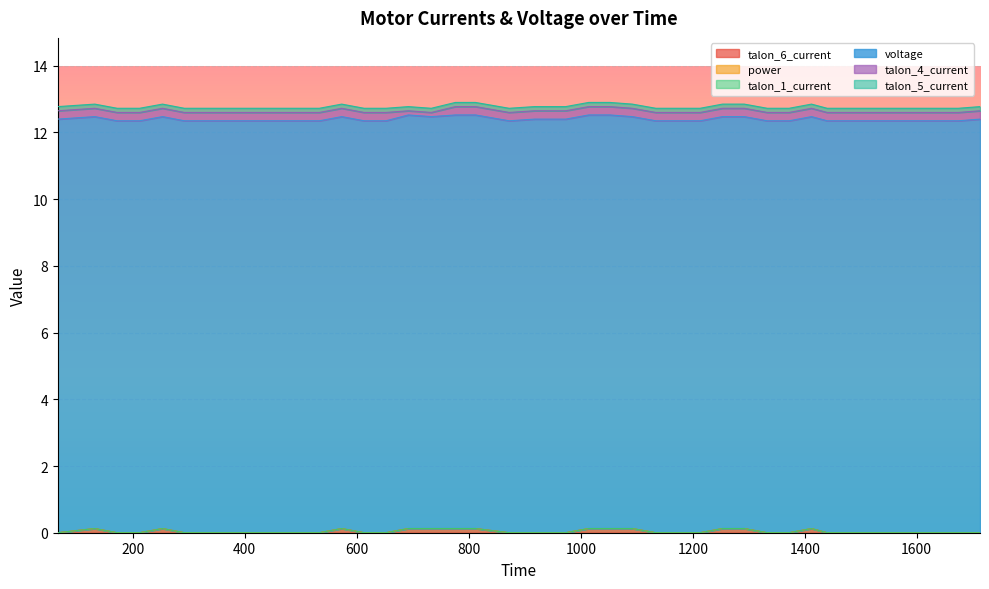

Reading left to right, list all the values displayed in this chart.

talon_6_current: 0.0	0.1	0.0	0.0	0.1	0.0	0.0	0.0	0.0	0.0	0.0	0.0	0.1	0.0	0.0	0.1	0.1	0.1	0.1	0.0	0.0	0.0	0.1	0.1	0.1	0.0	0.0	0.0	0.1	0.1	0.0	0.0	0.1	0.0	0.0	0.0	0.0	0.0	0.0	0.0
power: 0.0	0.0	0.0	0.0	0.0	0.0	0.0	0.0	0.0	0.0	0.0	0.0	0.0	0.0	0.0	0.0	0.0	0.0	0.0	0.0	0.0	0.0	0.0	0.0	0.0	0.0	0.0	0.0	0.0	0.0	0.0	0.0	0.0	0.0	0.0	0.0	0.0	0.0	0.0	0.0
talon_1_current: 0.0	0.0	0.0	0.0	0.0	0.0	0.0	0.0	0.0	0.0	0.0	0.0	0.0	0.0	0.0	0.0	0.0	0.0	0.0	0.0	0.0	0.0	0.0	0.0	0.0	0.0	0.0	0.0	0.0	0.0	0.0	0.0	0.0	0.0	0.0	0.0	0.0	0.0	0.0	0.0
voltage: 12.4	12.3	12.3	12.3	12.3	12.3	12.3	12.3	12.3	12.3	12.3	12.3	12.3	12.3	12.3	12.4	12.3	12.4	12.4	12.3	12.4	12.4	12.4	12.4	12.3	12.3	12.3	12.3	12.3	12.3	12.3	12.3	12.3	12.3	12.3	12.3	12.3	12.3	12.3	12.4
talon_4_current: 0.2	0.2	0.2	0.2	0.2	0.2	0.2	0.2	0.2	0.2	0.2	0.2	0.2	0.2	0.2	0.1	0.1	0.2	0.2	0.2	0.2	0.2	0.2	0.2	0.2	0.2	0.2	0.2	0.2	0.2	0.2	0.2	0.2	0.2	0.2	0.2	0.2	0.2	0.2	0.2
talon_5_current: 0.1	0.1	0.1	0.1	0.1	0.1	0.1	0.1	0.1	0.1	0.1	0.1	0.1	0.1	0.1	0.1	0.1	0.1	0.1	0.1	0.1	0.1	0.1	0.1	0.1	0.1	0.1	0.1	0.1	0.1	0.1	0.1	0.1	0.1	0.1	0.1	0.1	0.1	0.1	0.1